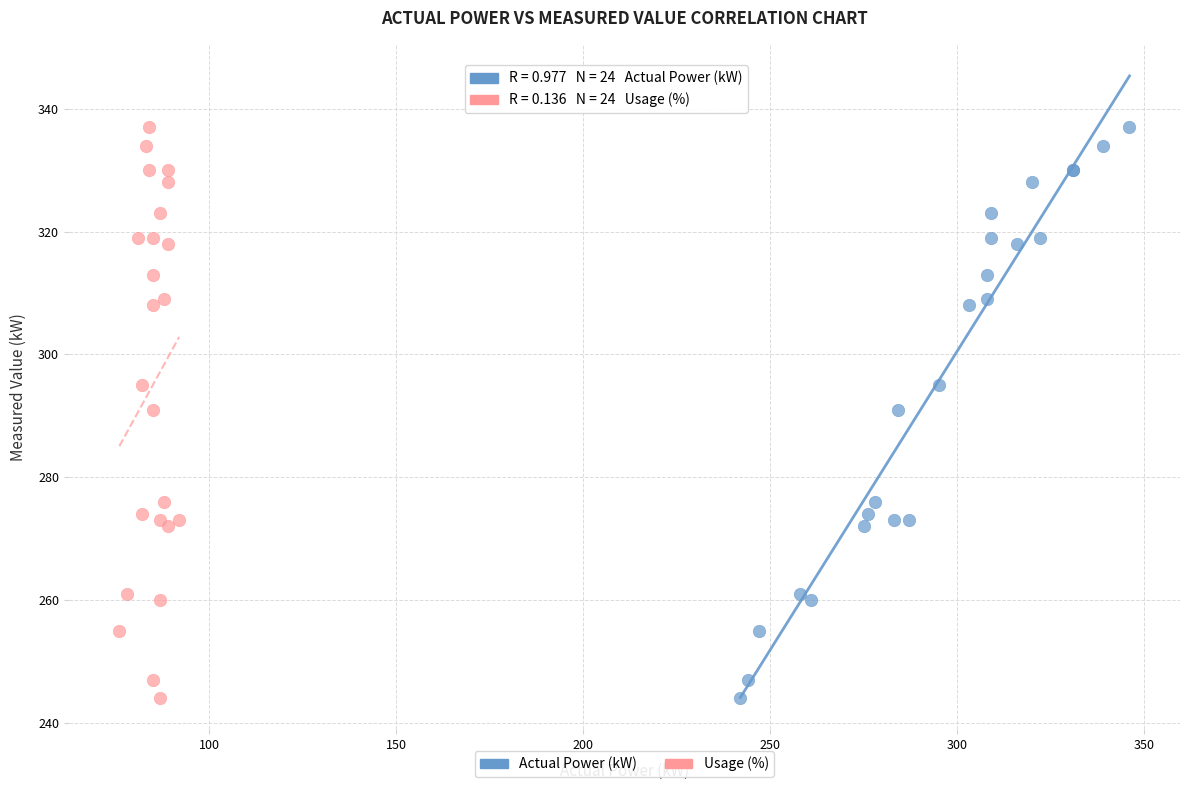

What are all the series names shown in the legend?

Actual Power (kW), Usage (%)